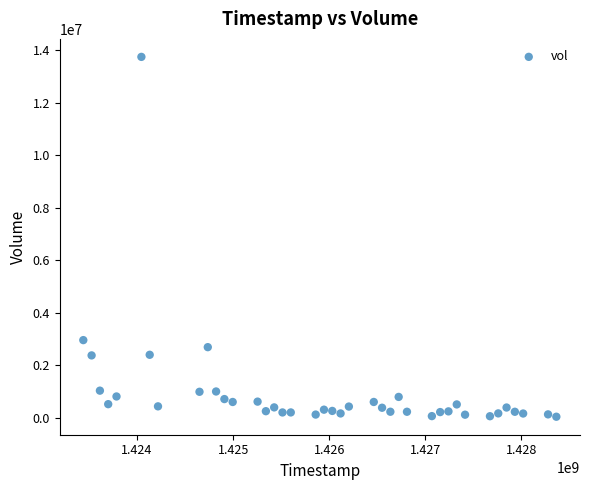

What is the range of Y values (max minus min)?

13706400